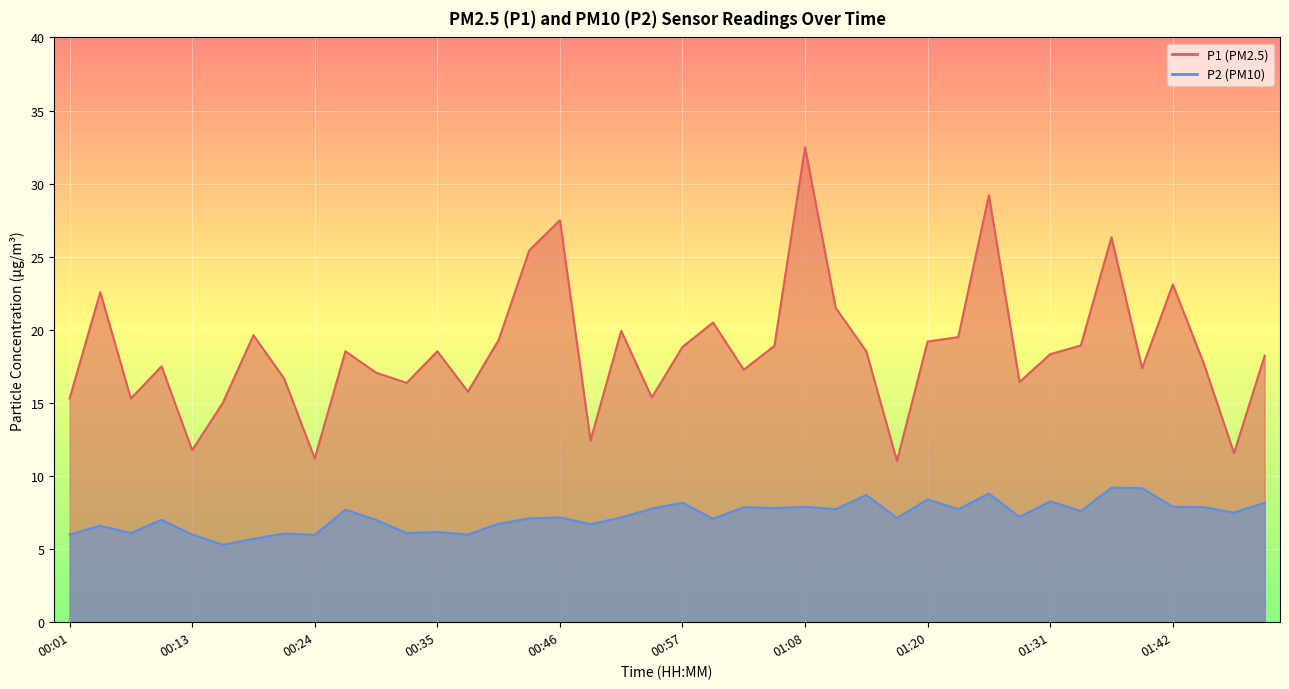

What is the difference between the second highest and second lowest values in the P1 series?

18.0